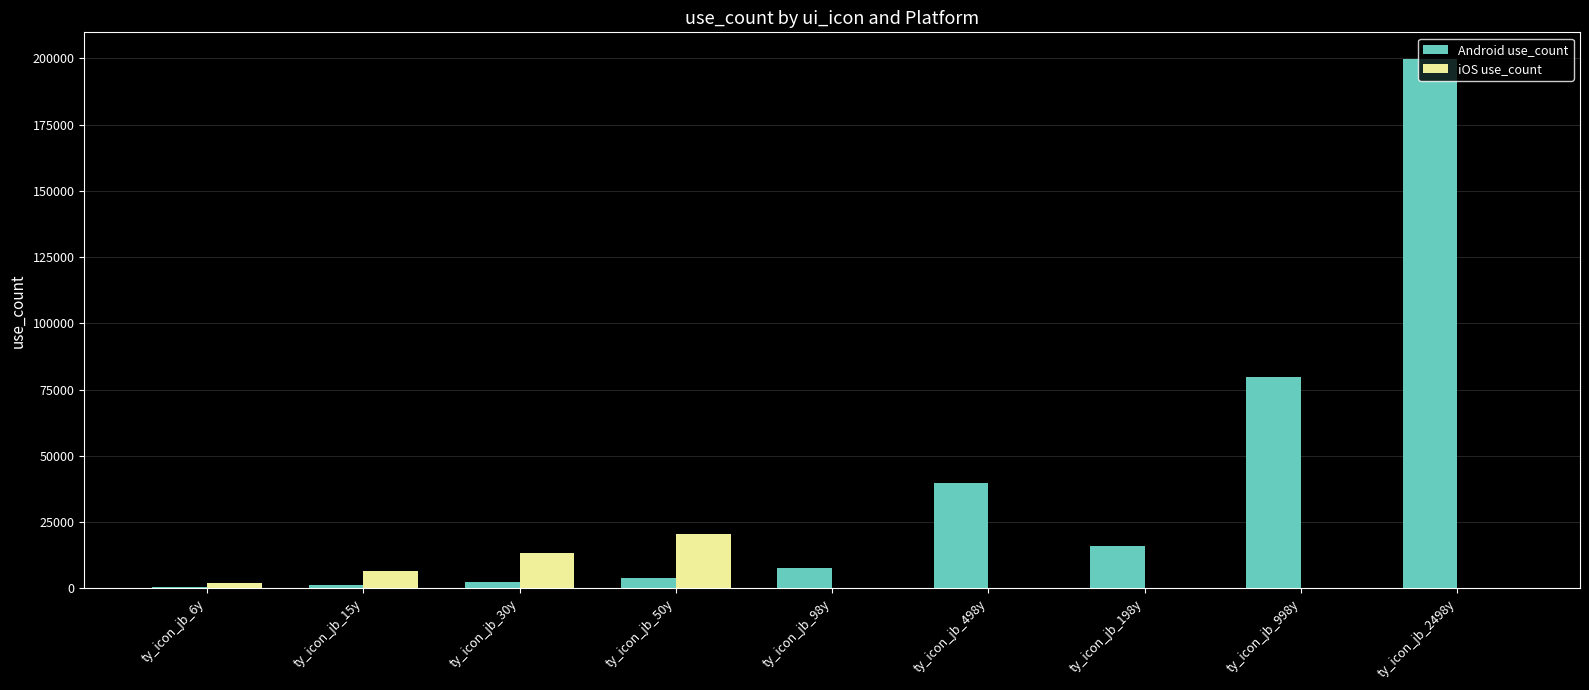

Which category has the highest value in the iOS use_count series?

ty_icon_jb_50y